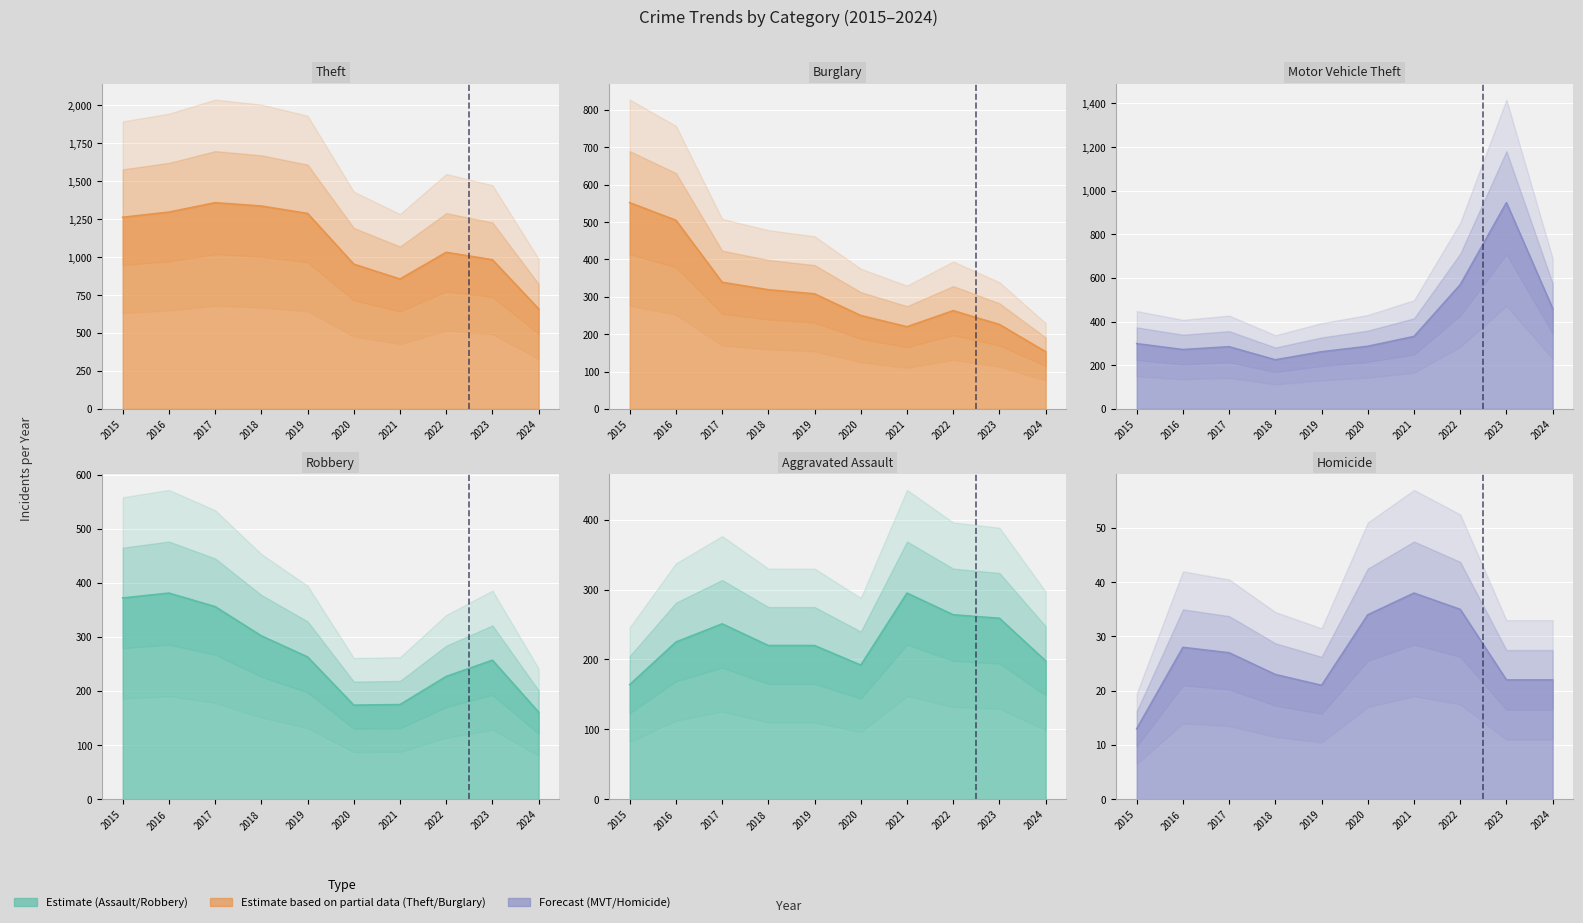

Is the value of Aggravated Assault at 2023 greater than the value of Theft at 2022?

No